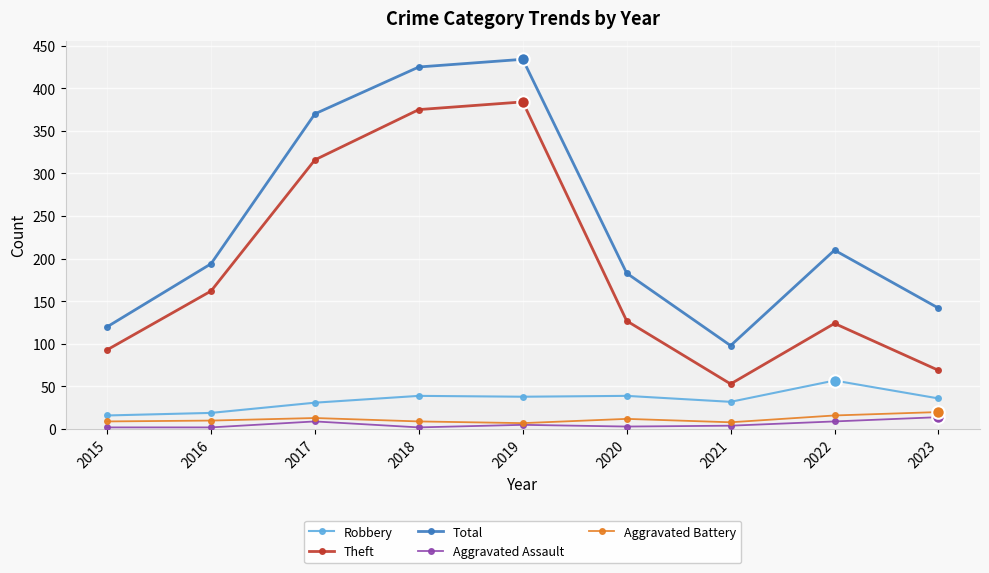

Is it true that Total equals 120 at 2015?

True